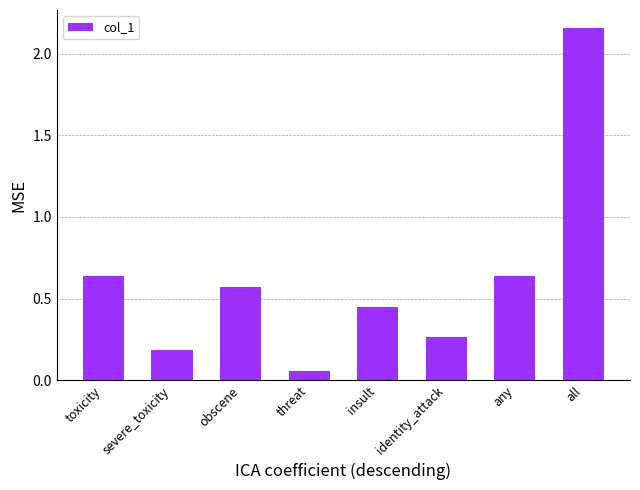

What is the label of the 4th bar from the right?

insult